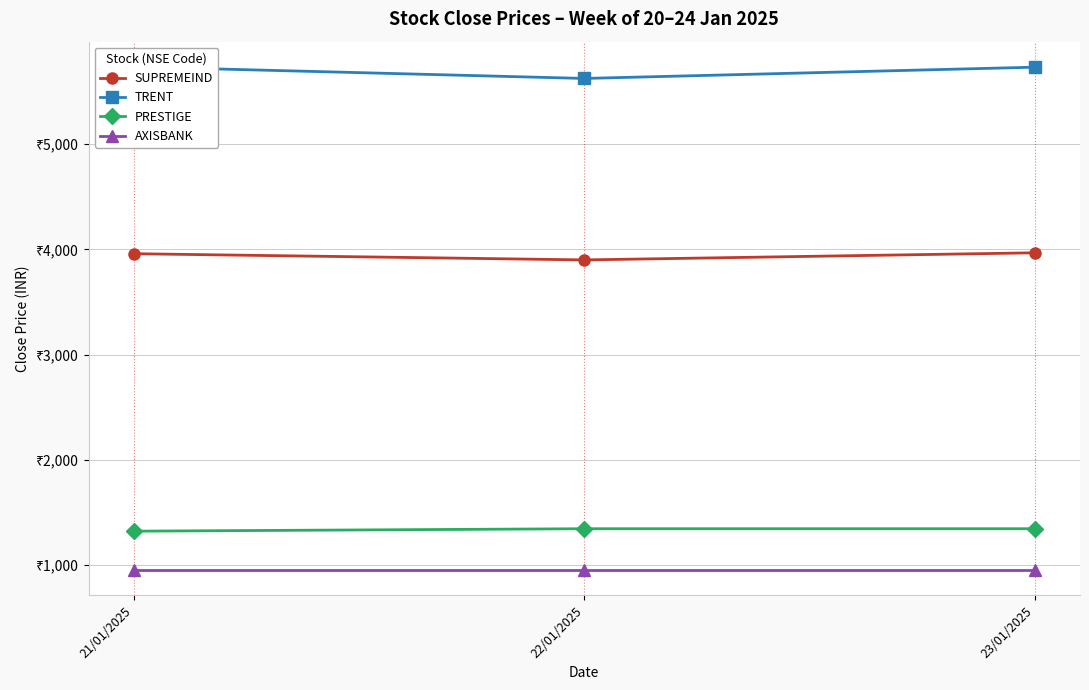

What is the average value of the SUPREMEIND series?

3942.2